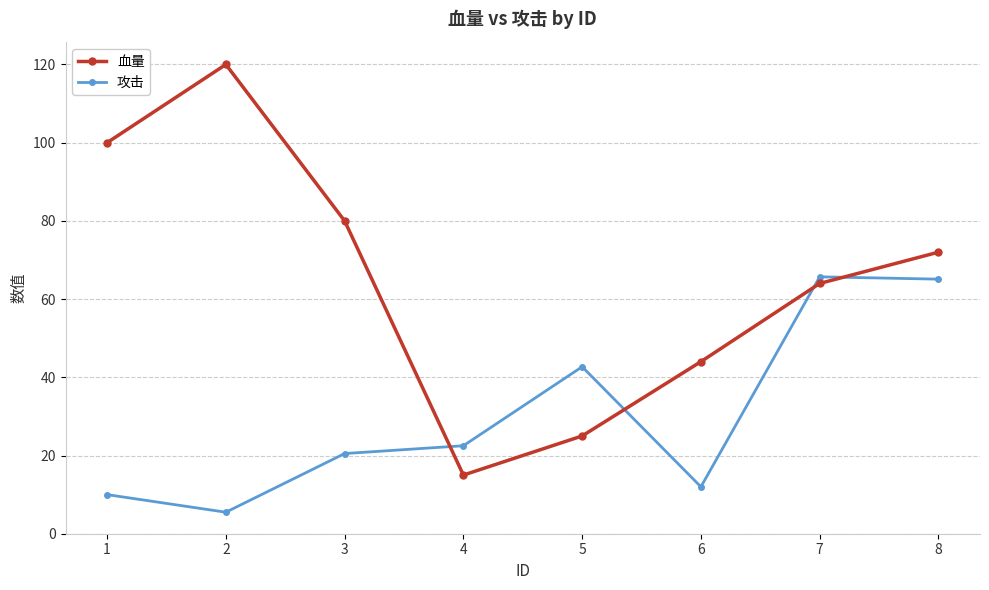

What is the maximum value for 血量?

120.0